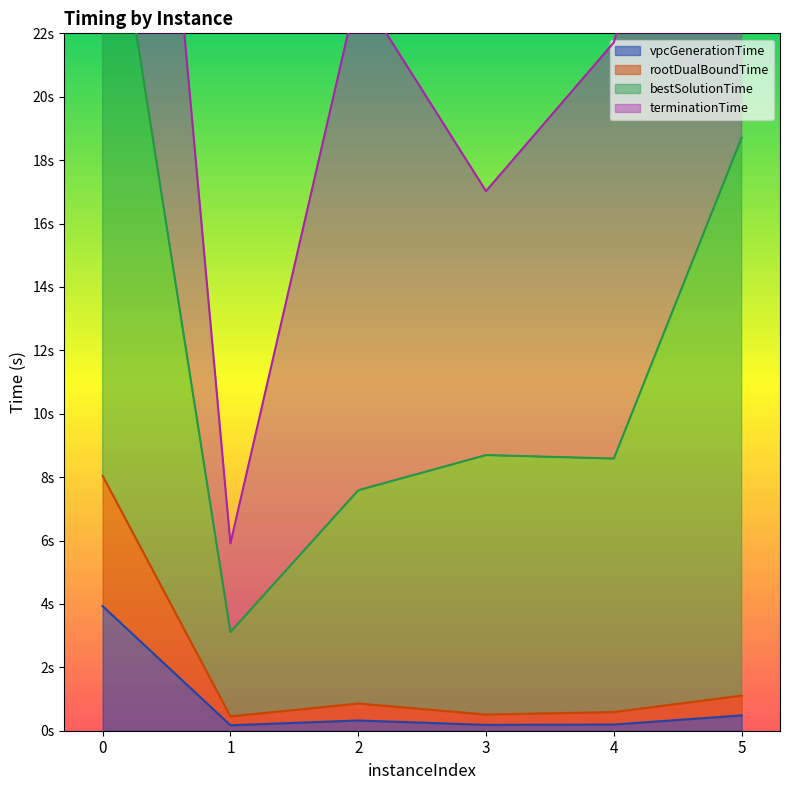

True or false: rootDualBoundTime has more than 2 interior local peaks.

False